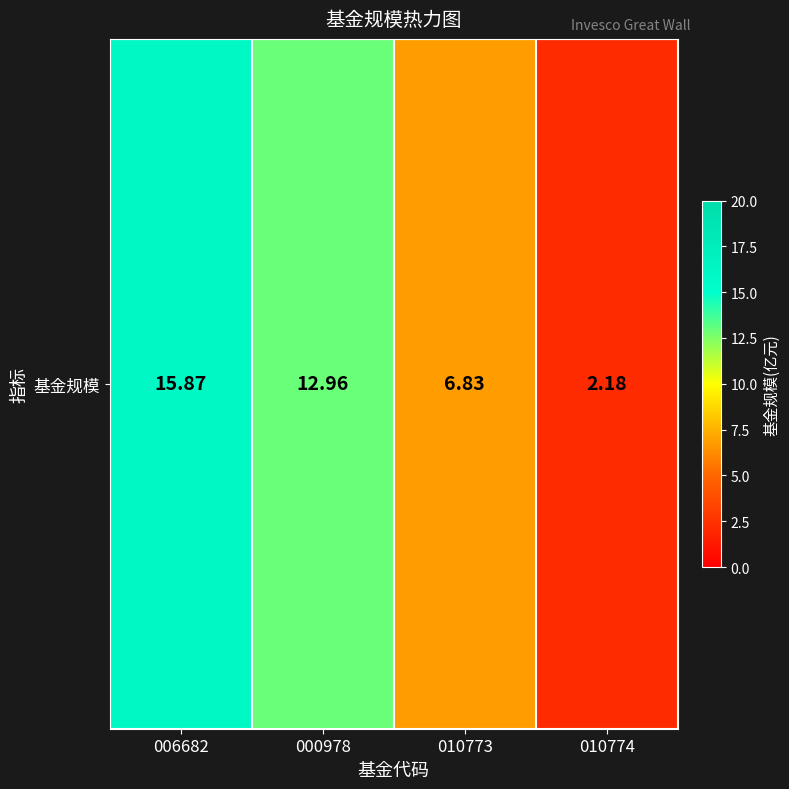

How many values are below 12?

2